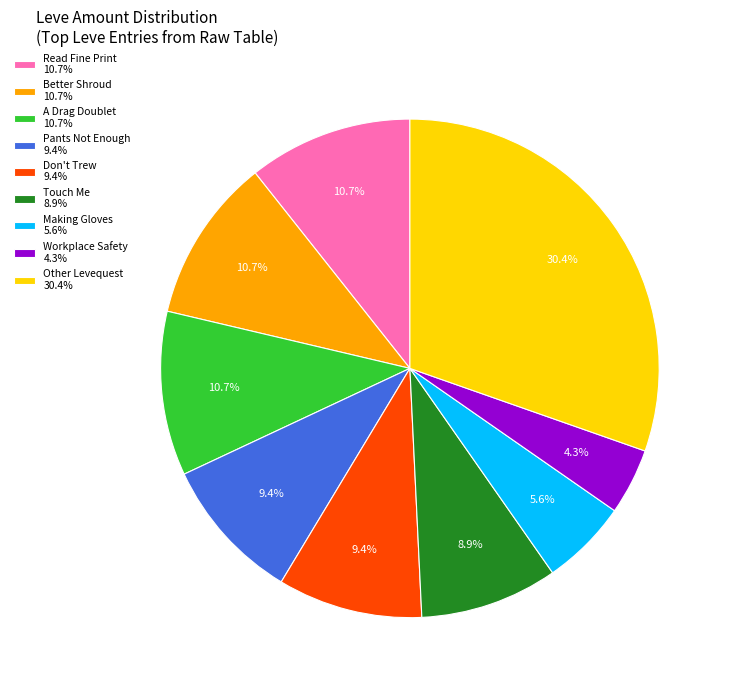

Is there a majority slice in this chart?

No